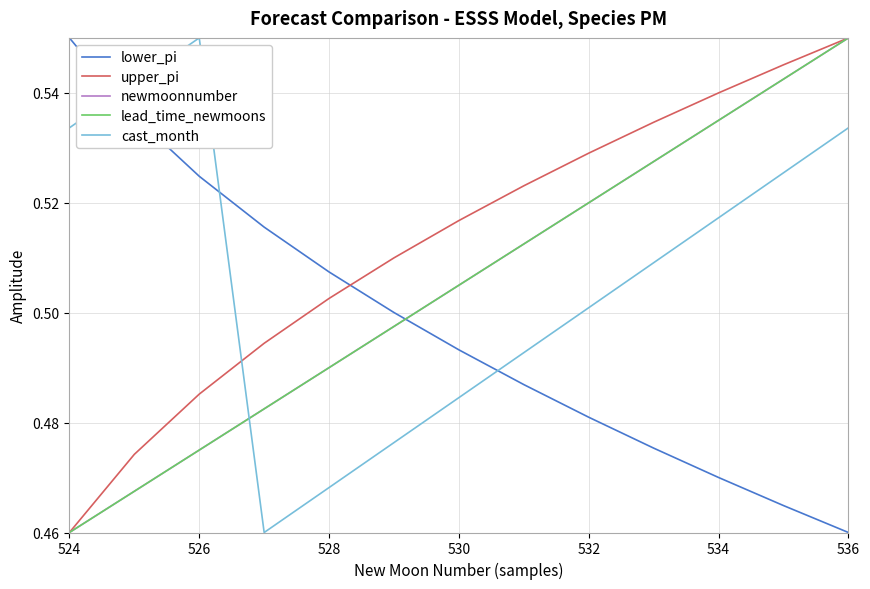

Does the chart have visible grid lines?

Yes